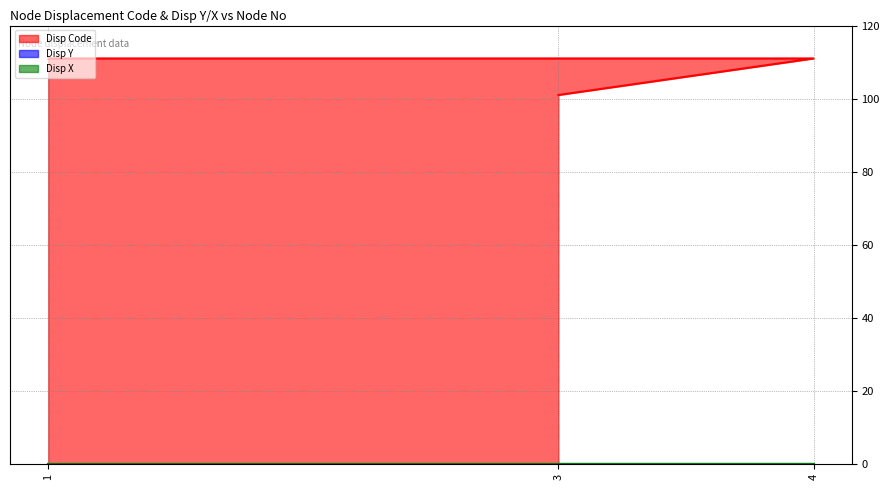

At how many categories does at least one series exceed 52?

3